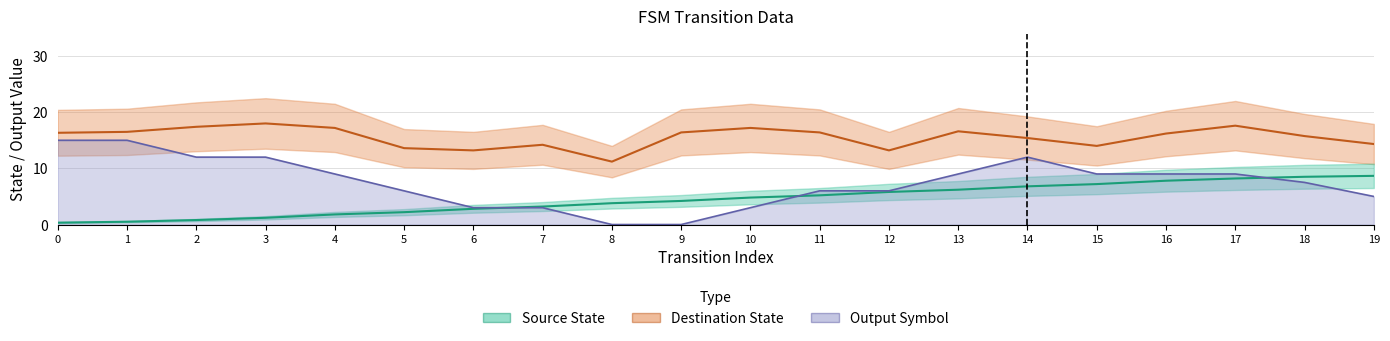

The Destination State series shows 6.0 at 11. True or false?

False